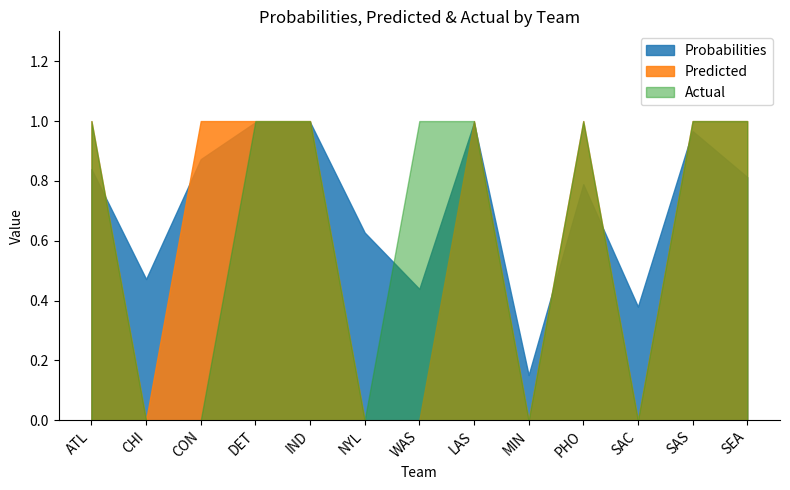

Is the value of Actual at CHI greater than the value of Probabilities at PHO?

No